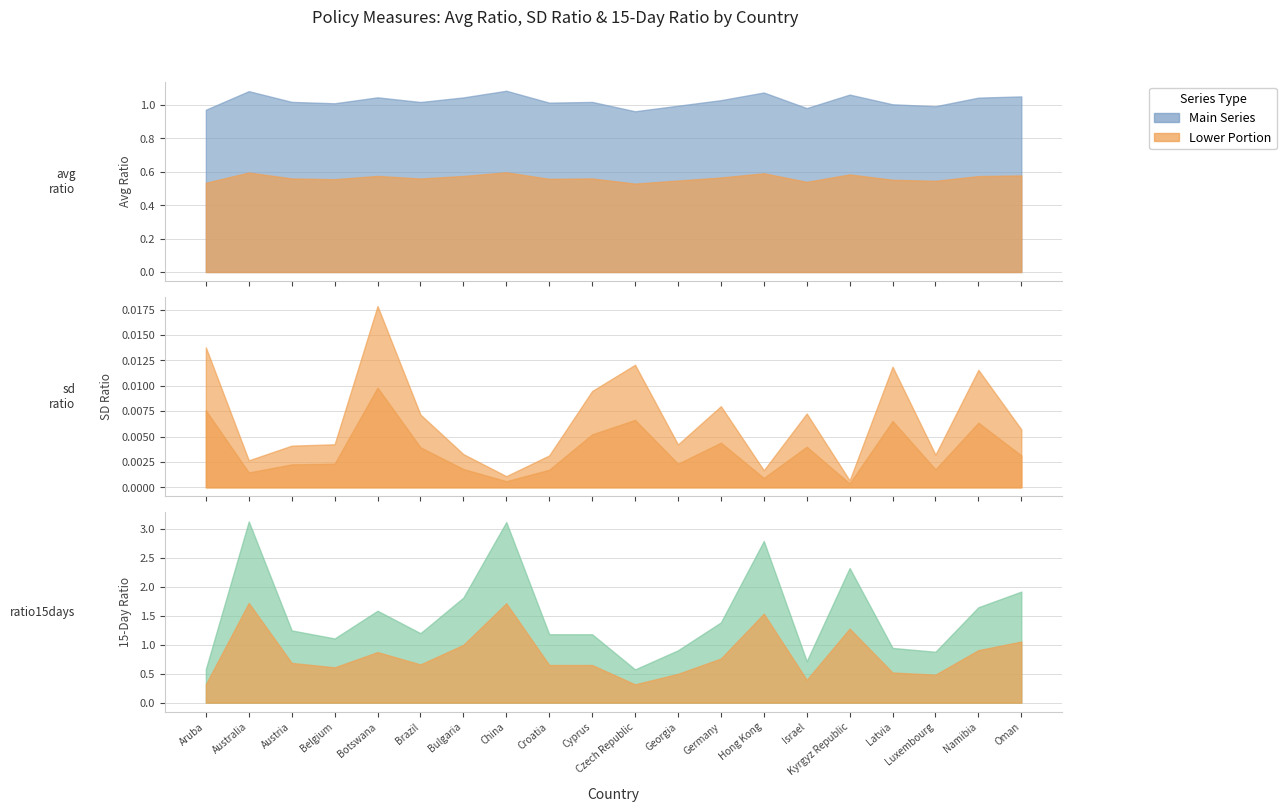

Is it true that ratio15days equals 1.2 at Brazil?

True